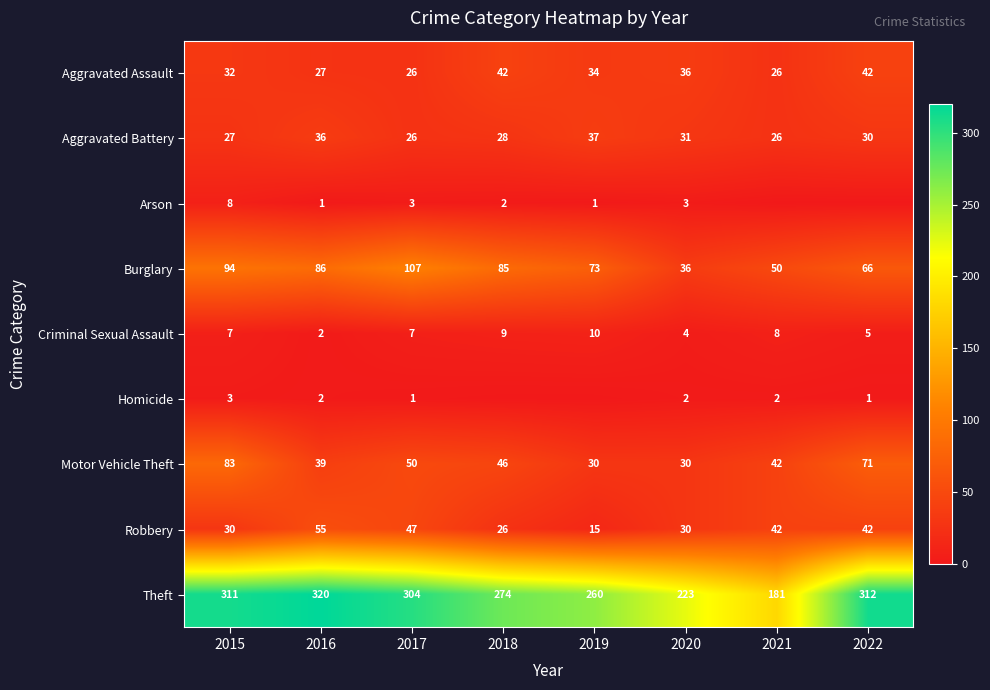

What is the total value across all series at 2015?

595